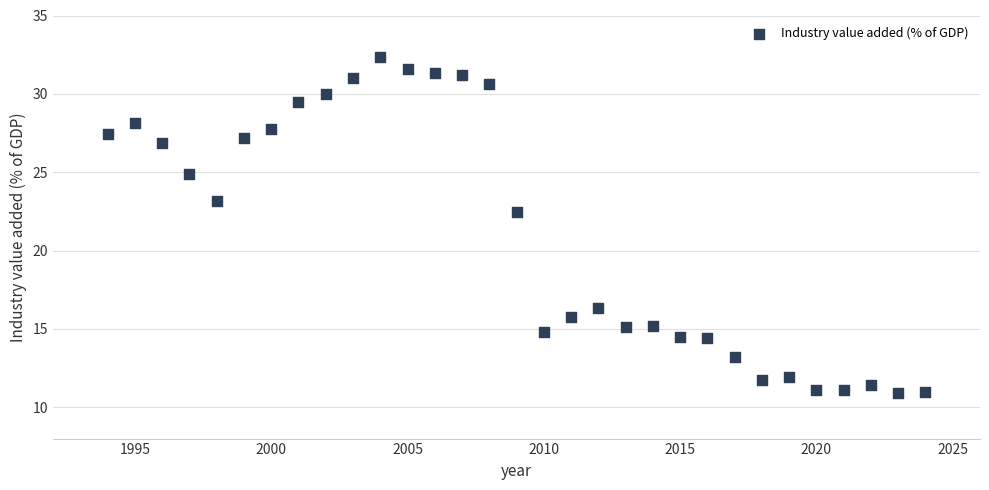

What is the range of Y values (max minus min)?

21.5